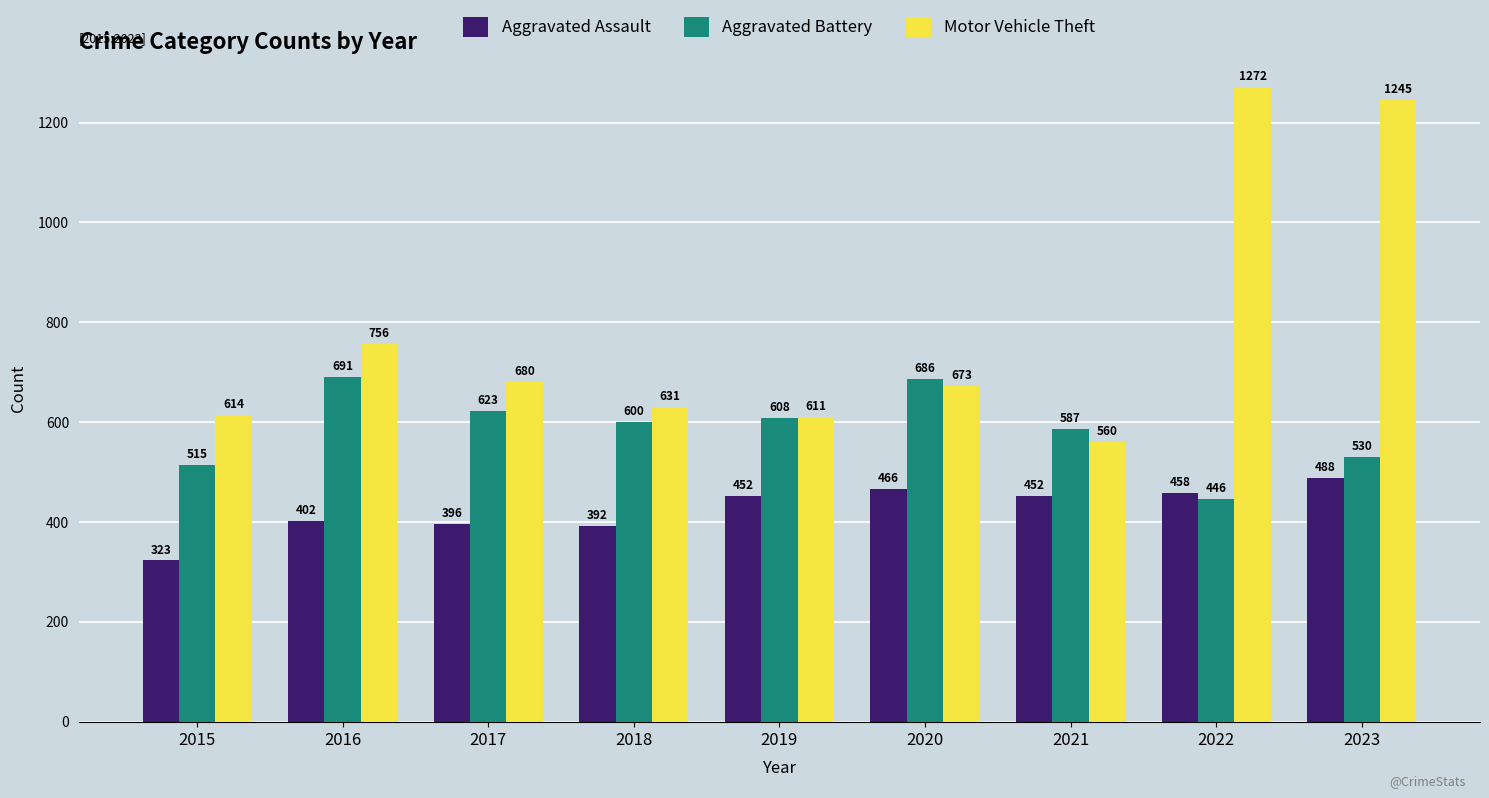

What is the average value of the Motor Vehicle Theft series?

782